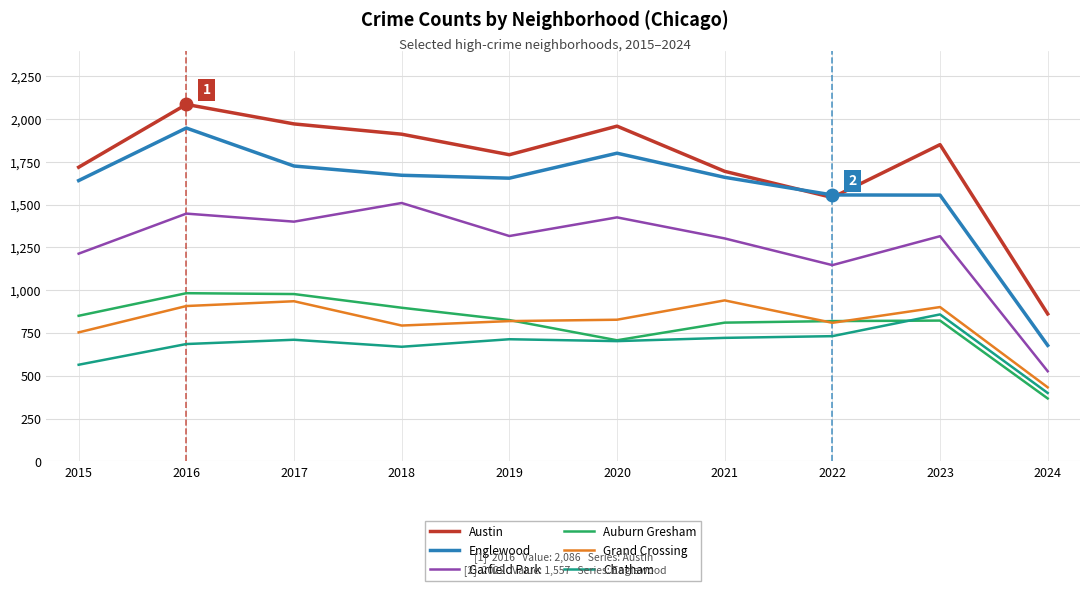

What is the total value across all series at 2024?

3268